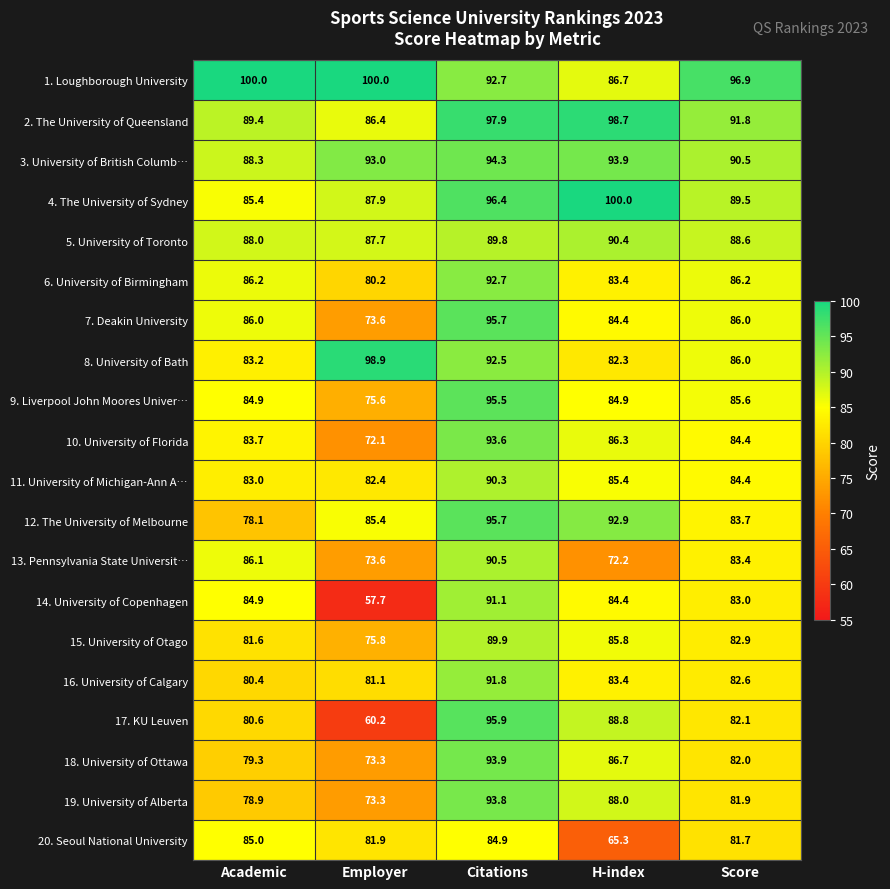

Read the 1. Loughborough University value at Citations.

92.7